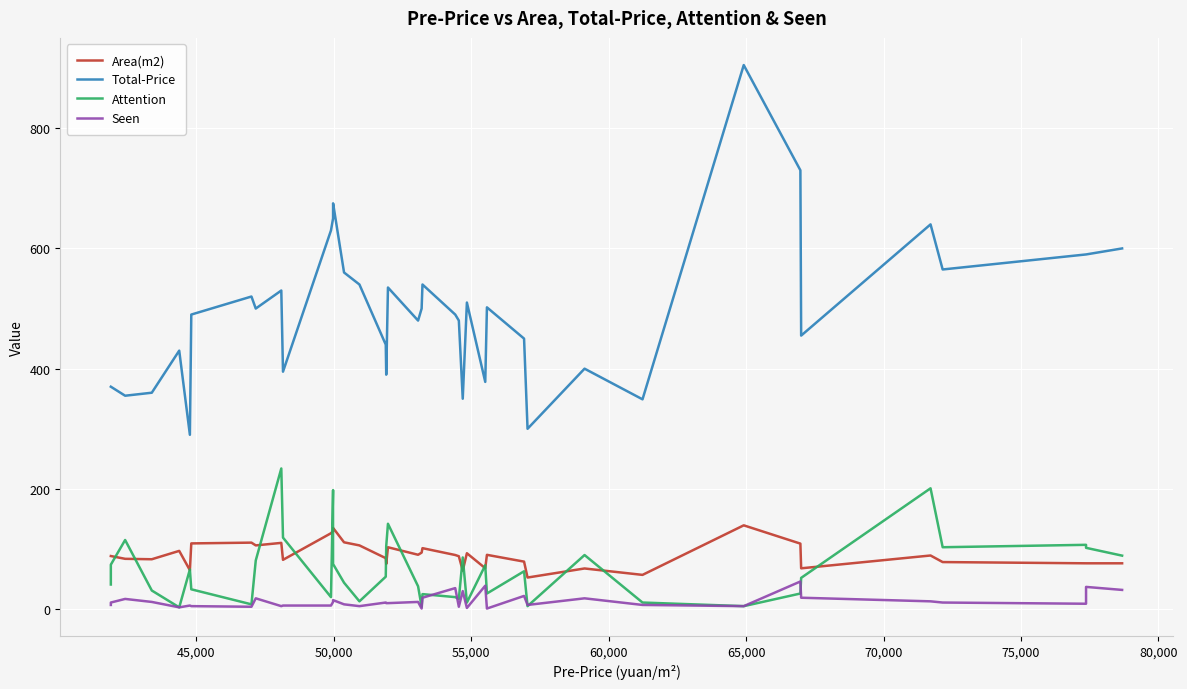

What is the sum of all Area(m2) values?

3643.3